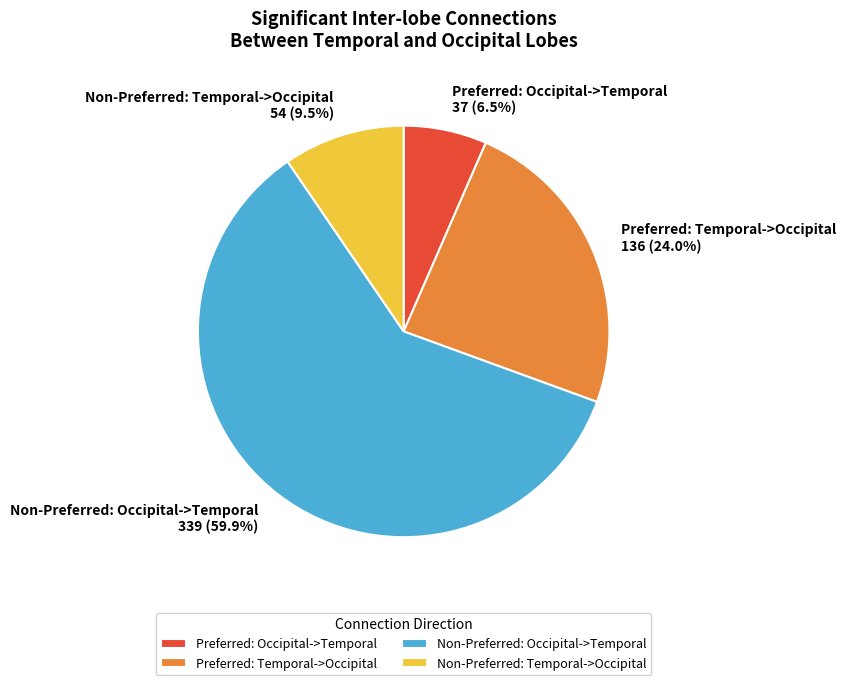

The Preferred: Temporal->Occipital slice represents 13% of the pie. True or false?

False